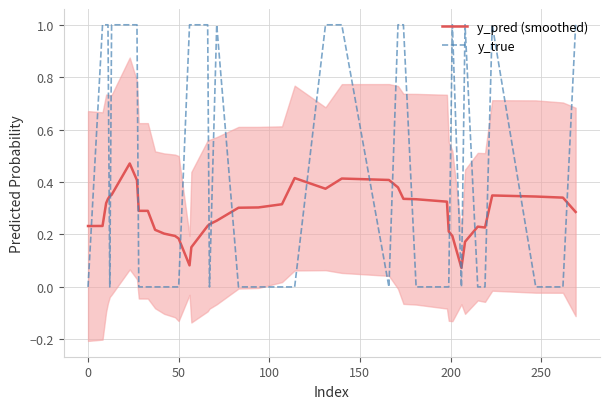

Which series ends up on top after the final intersection of y_true and y_pred (smoothed)?

y_true